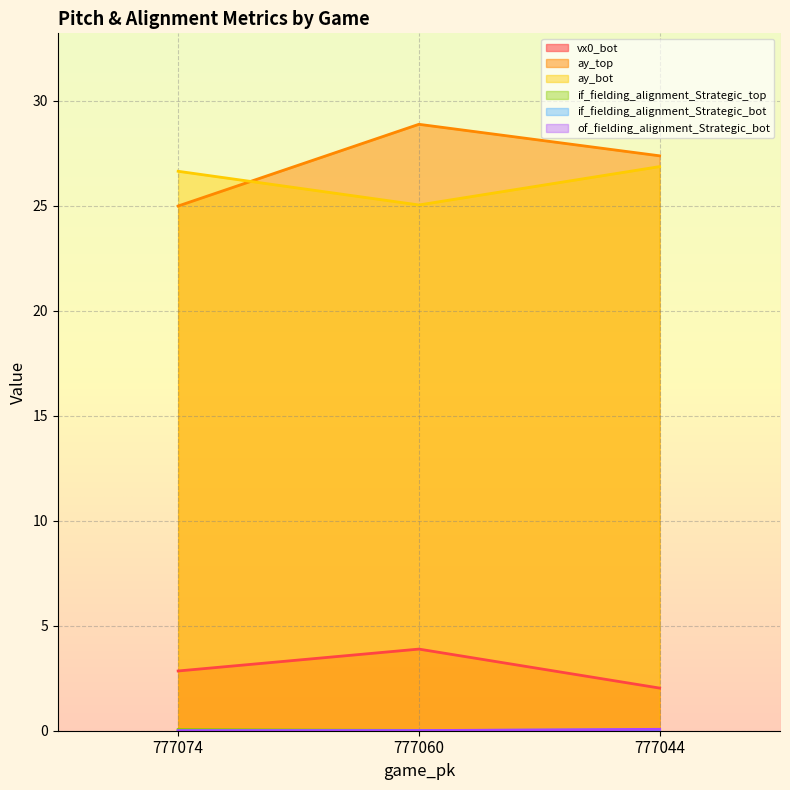

What is the value of the of_fielding_alignment_Strategic_bot point at the 3rd from the left?

0.1